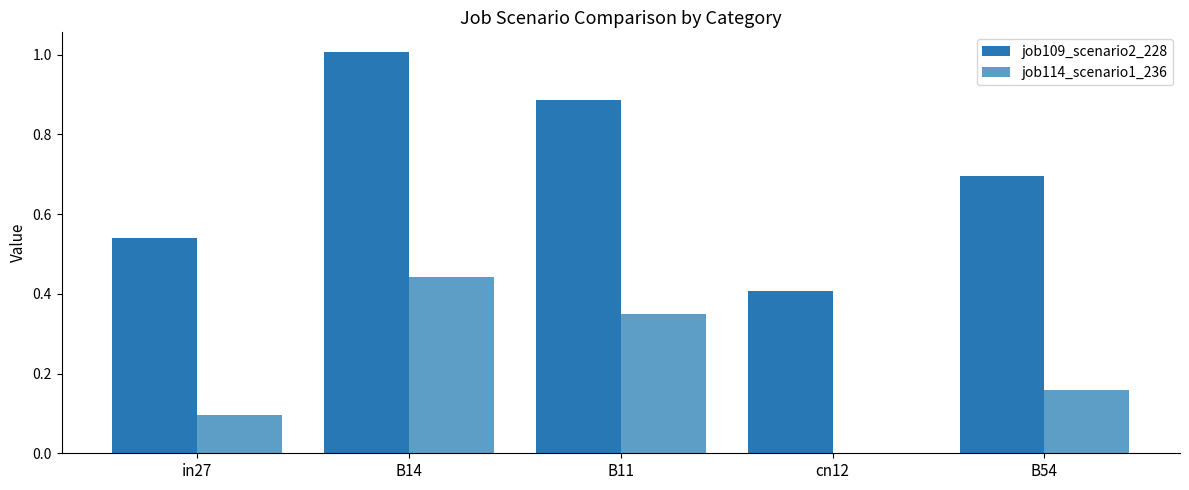

How many groups of bars are there?

5